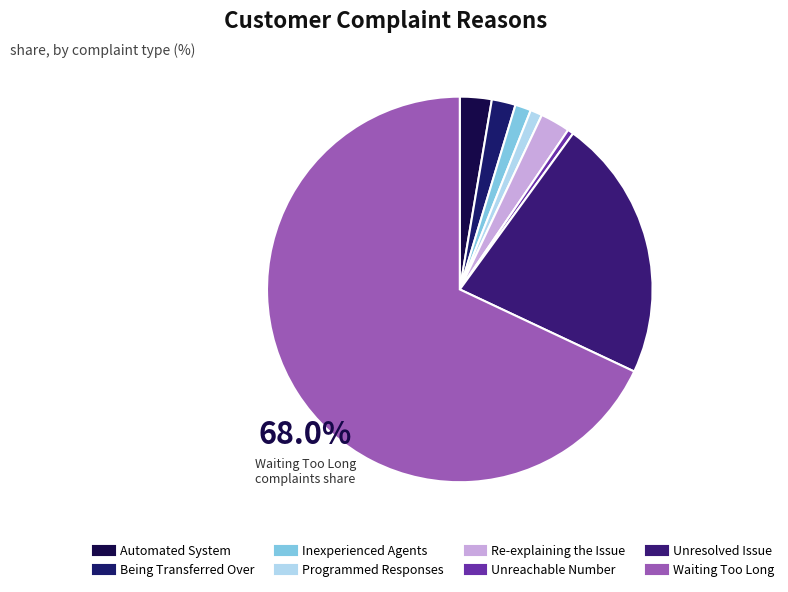

Does Waiting Too Long account for over 50% of the chart?

Yes